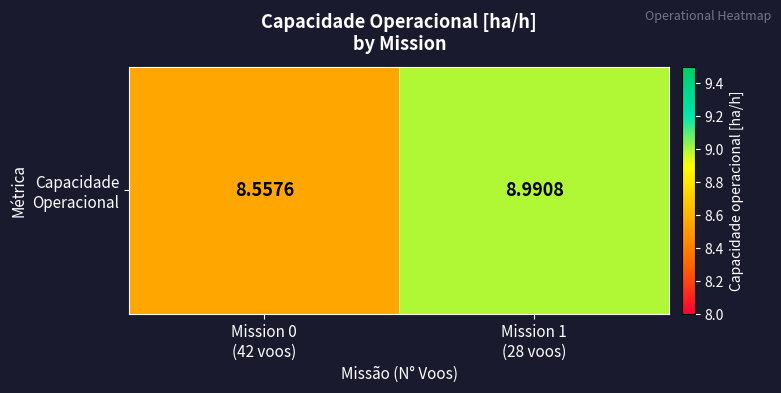

Rank the categories by value from lowest to highest.

Mission 0
(42 voos), Mission 1
(28 voos)